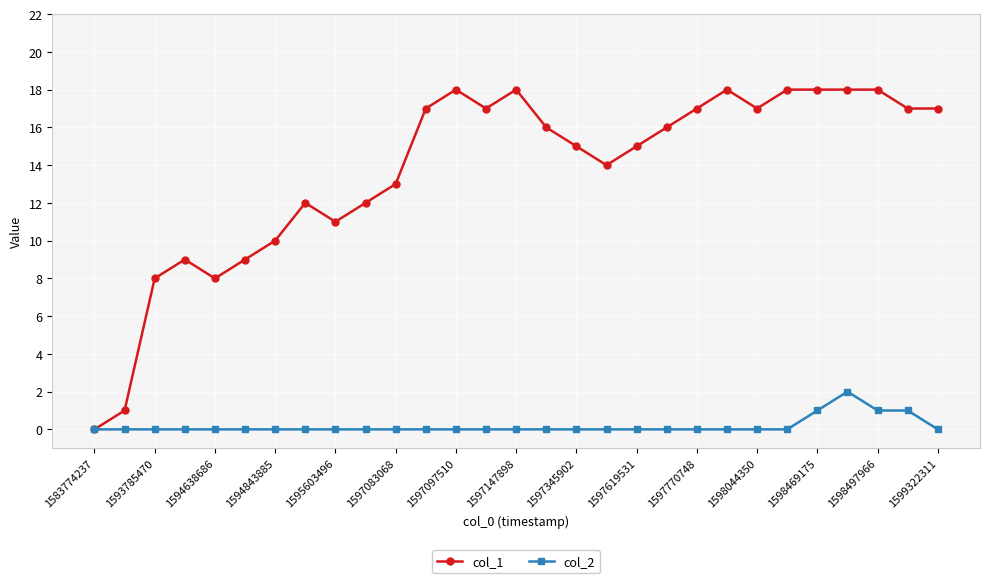

What is the difference between the maximum and minimum values in the col_2 series?

2